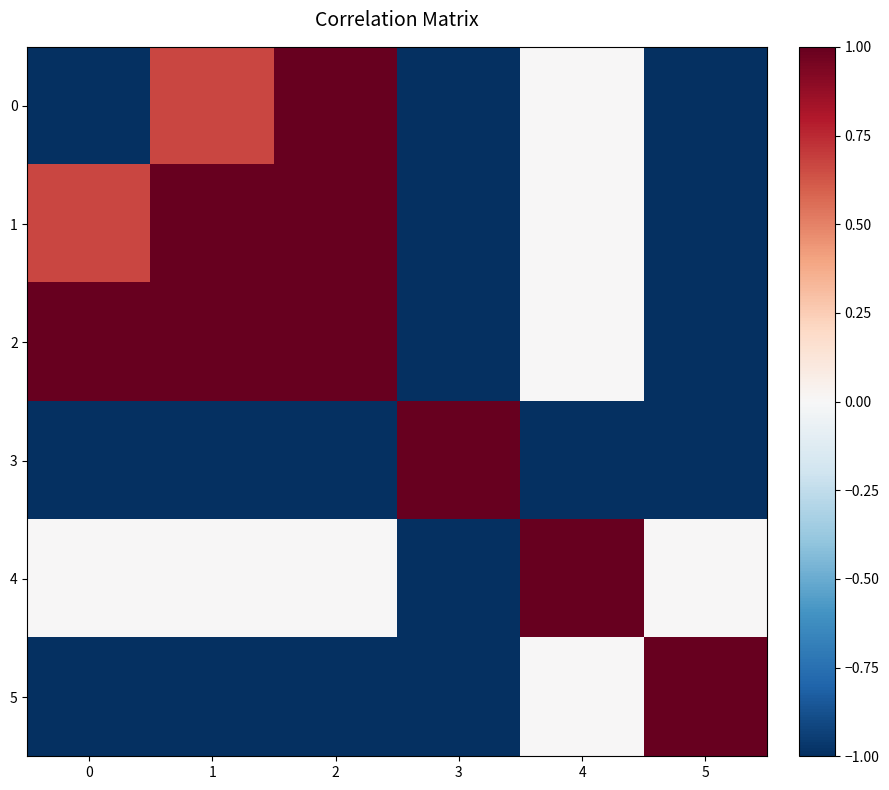

List the series in order of their peak value, lowest first.

0, 1, 2, 3, 4, 5